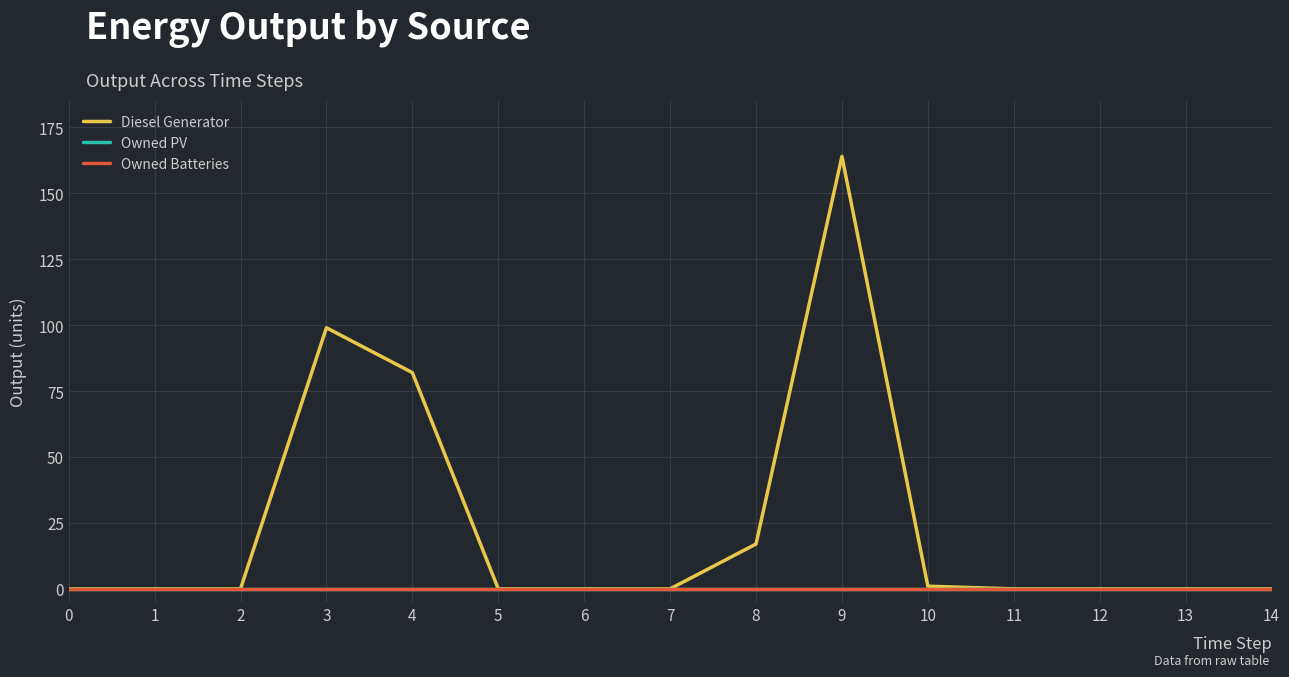

True or false: Owned Batteries has more than 2 interior local peaks.

False